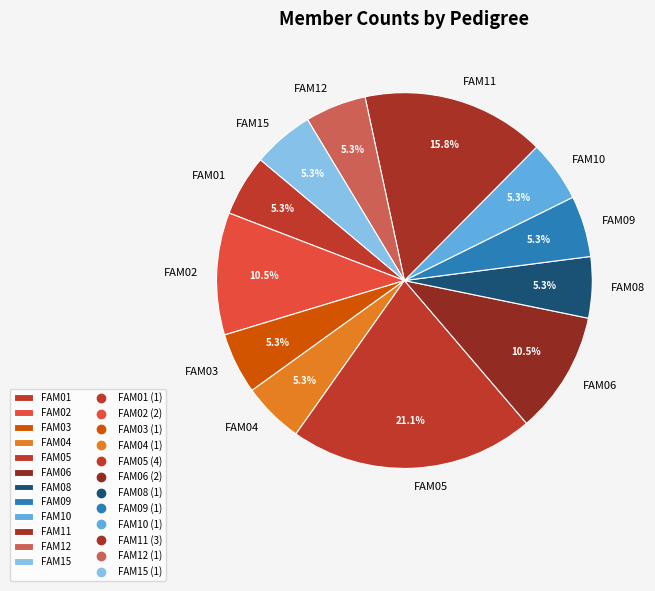

What is the largest slice in the pie chart?

FAM05